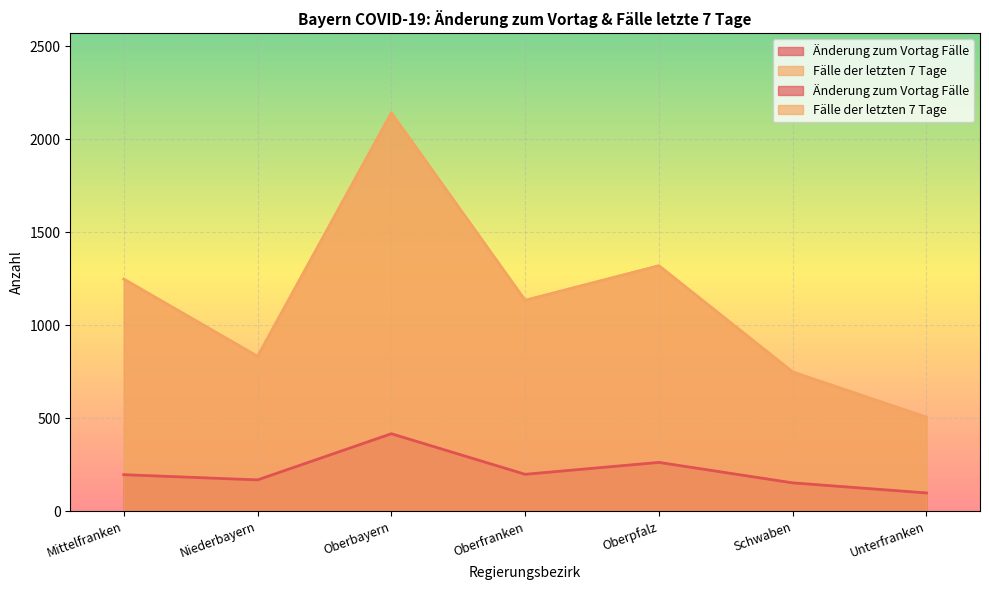

Between Mittelfranken and Unterfranken, which series saw the biggest shift?

Fälle der letzten 7 Tage